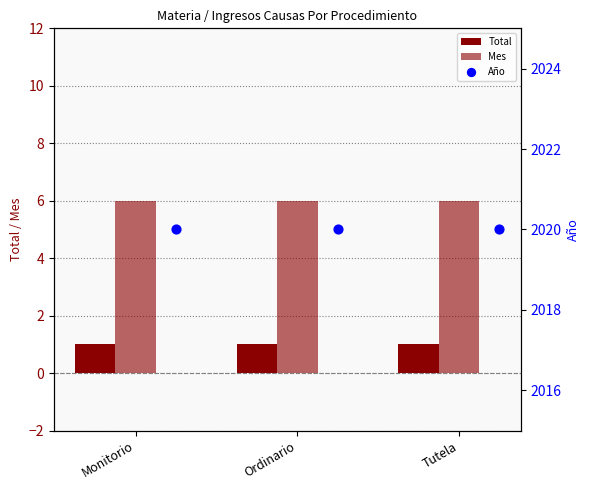

What are all the series names shown in the legend?

Total, Mes, Año